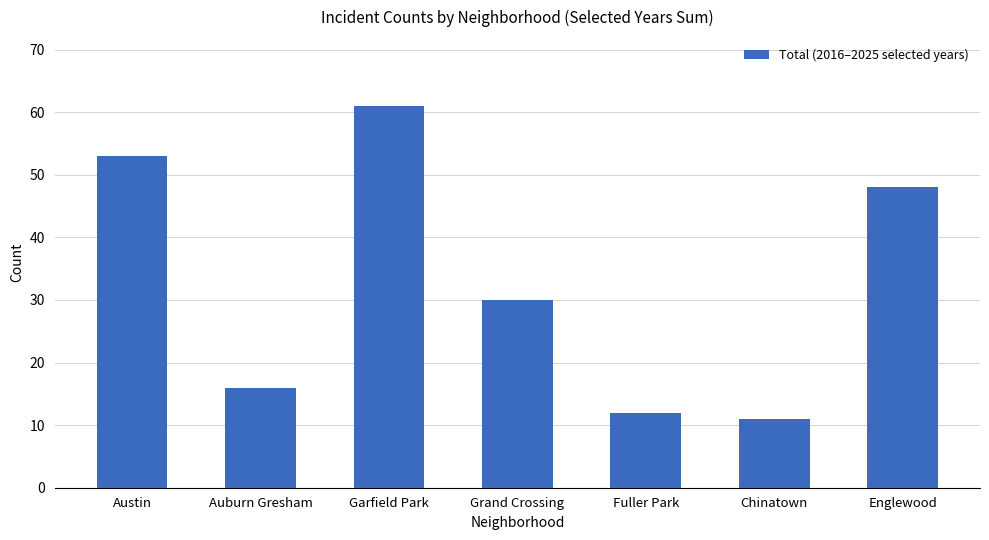

Is it true that the value at Fuller Park is 19?

False